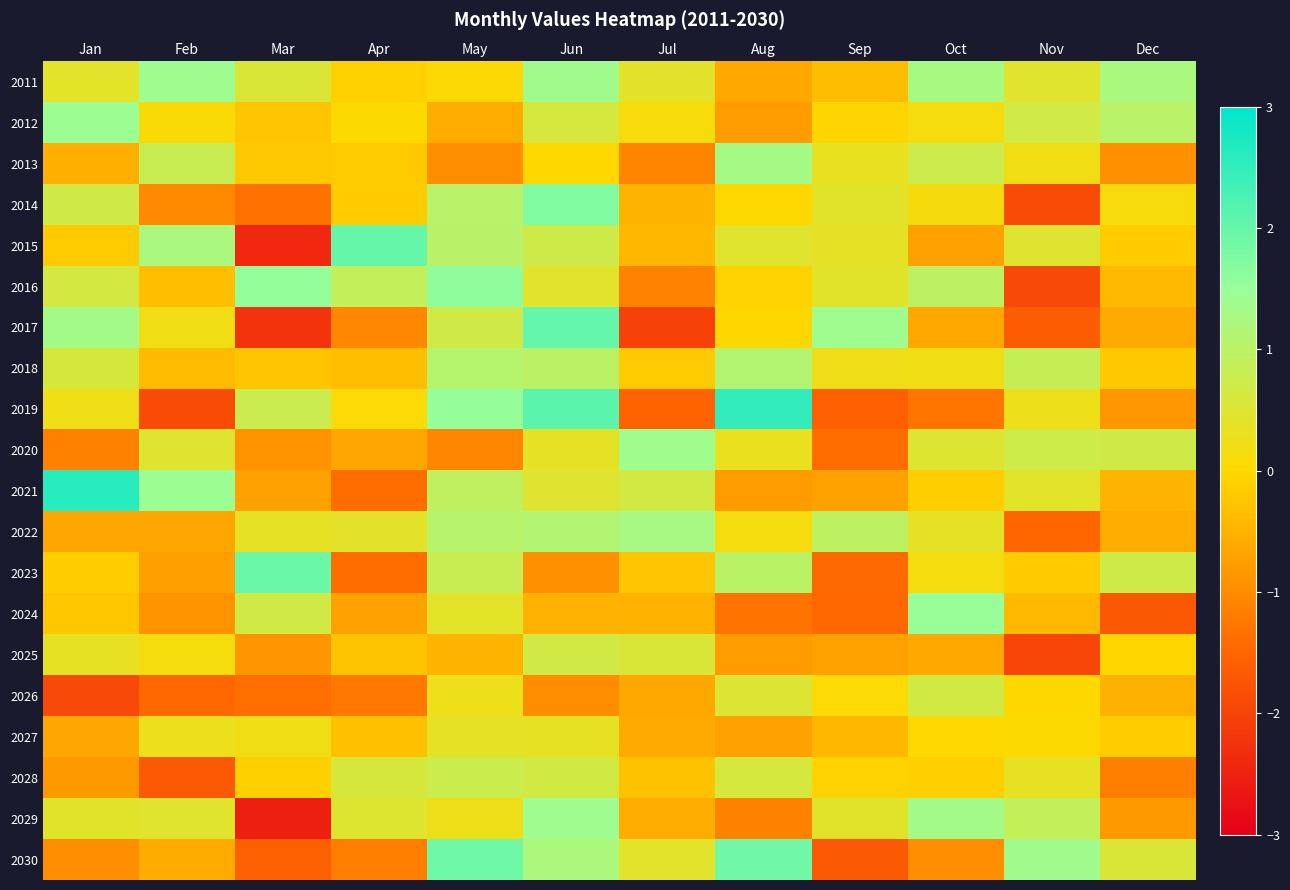

Which has a higher value, Jun or May?

Jun